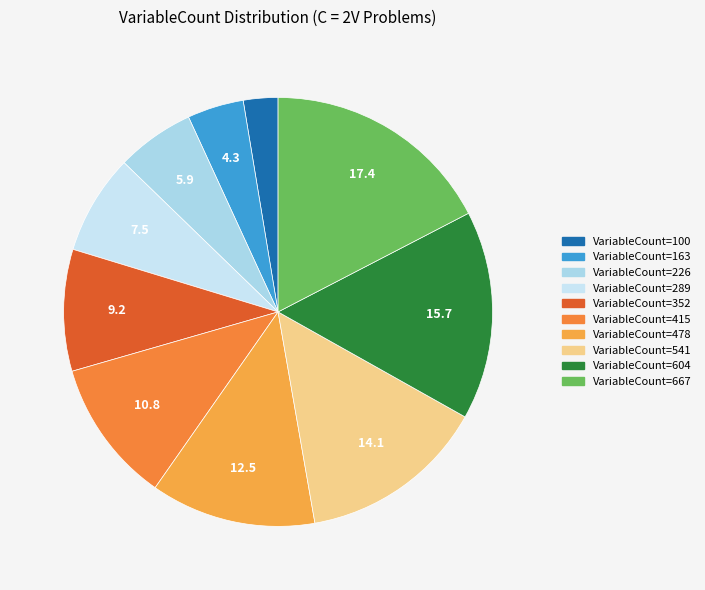

Count the number of slices in the pie.

10